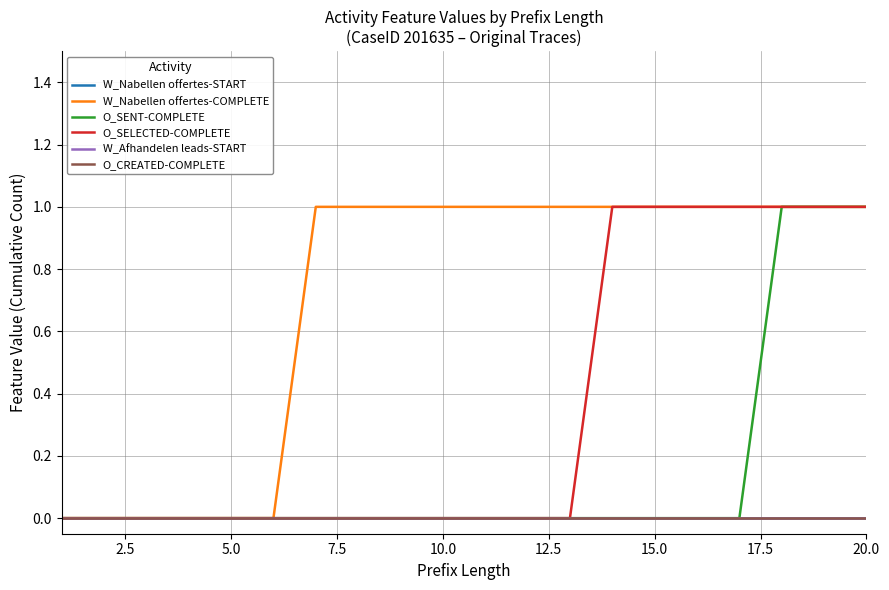

Does the chart have visible grid lines?

Yes